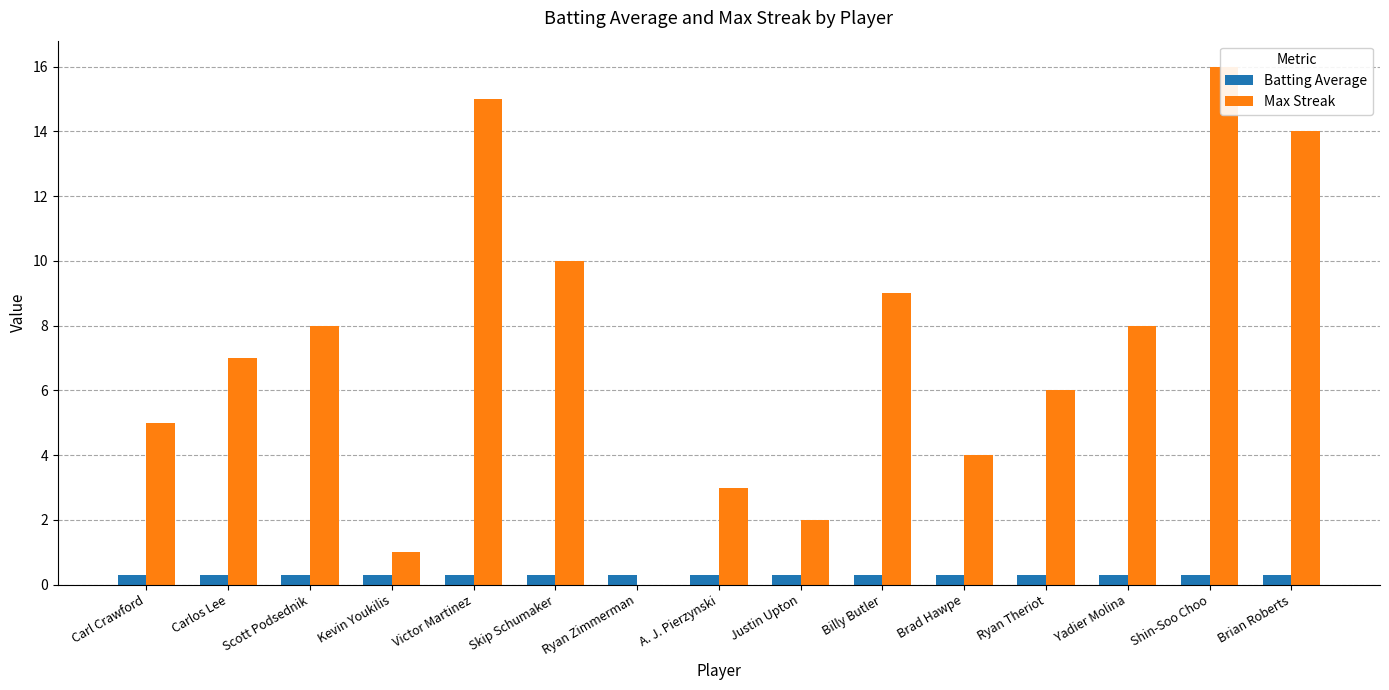

The value of Batting Average at Ryan Zimmerman is 0.1. True or false?

False